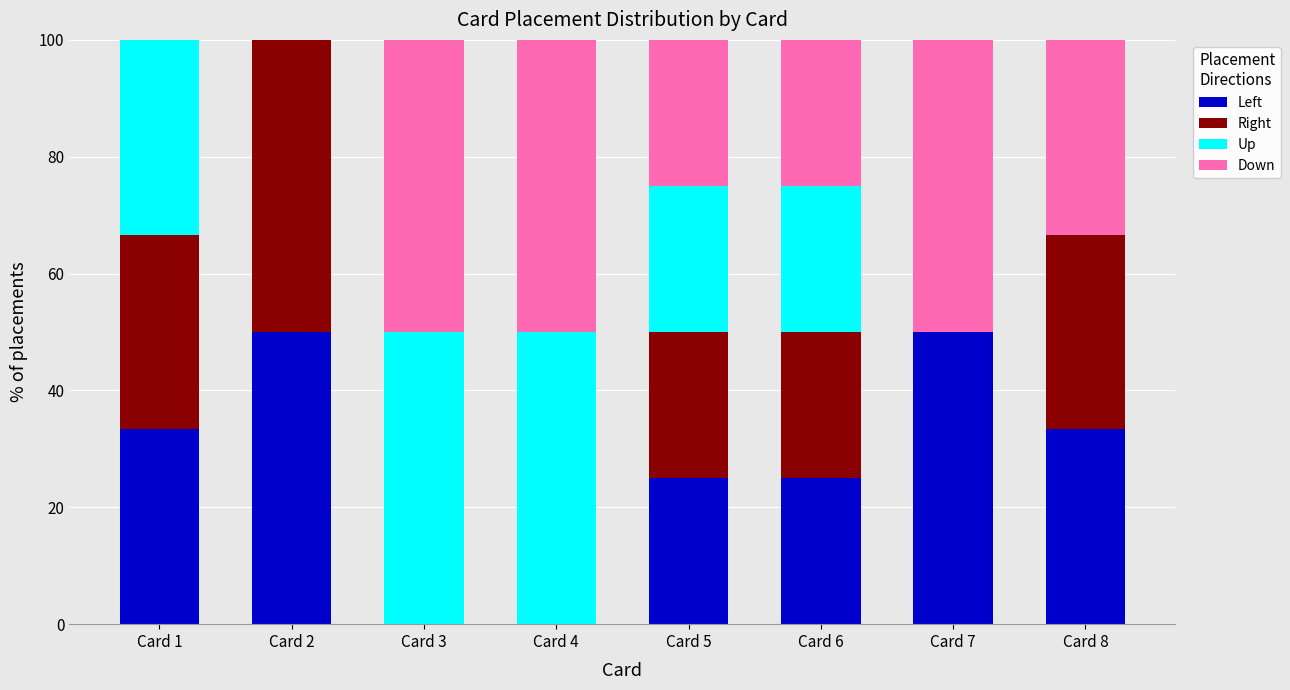

Does the chart contain stacked bars?

Yes